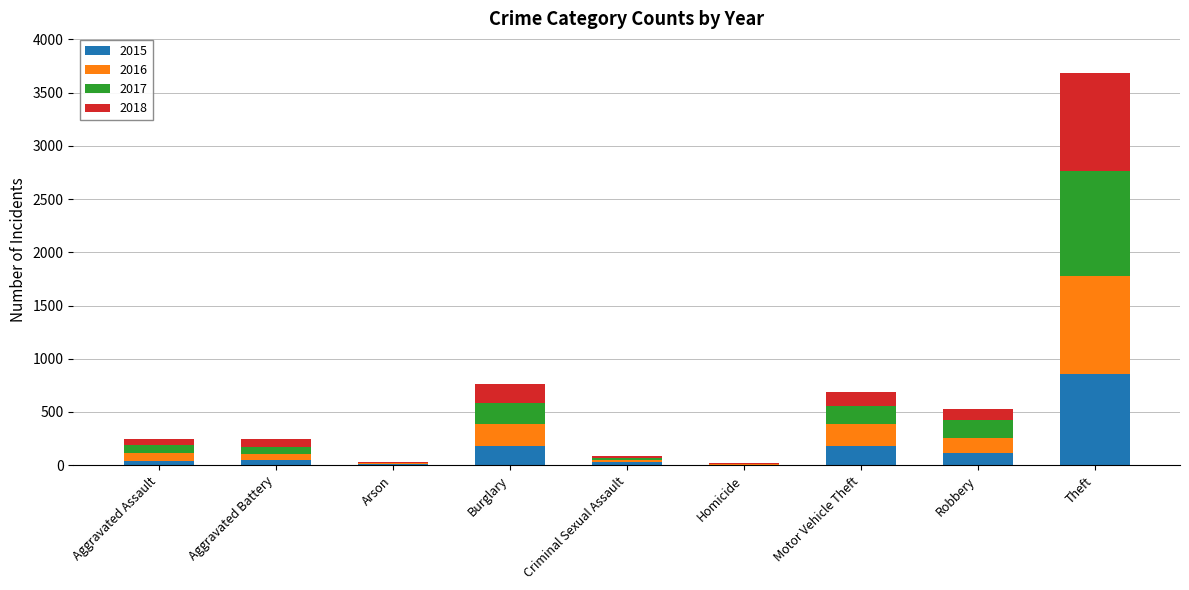

At which category is the sum across all series the highest?

Theft